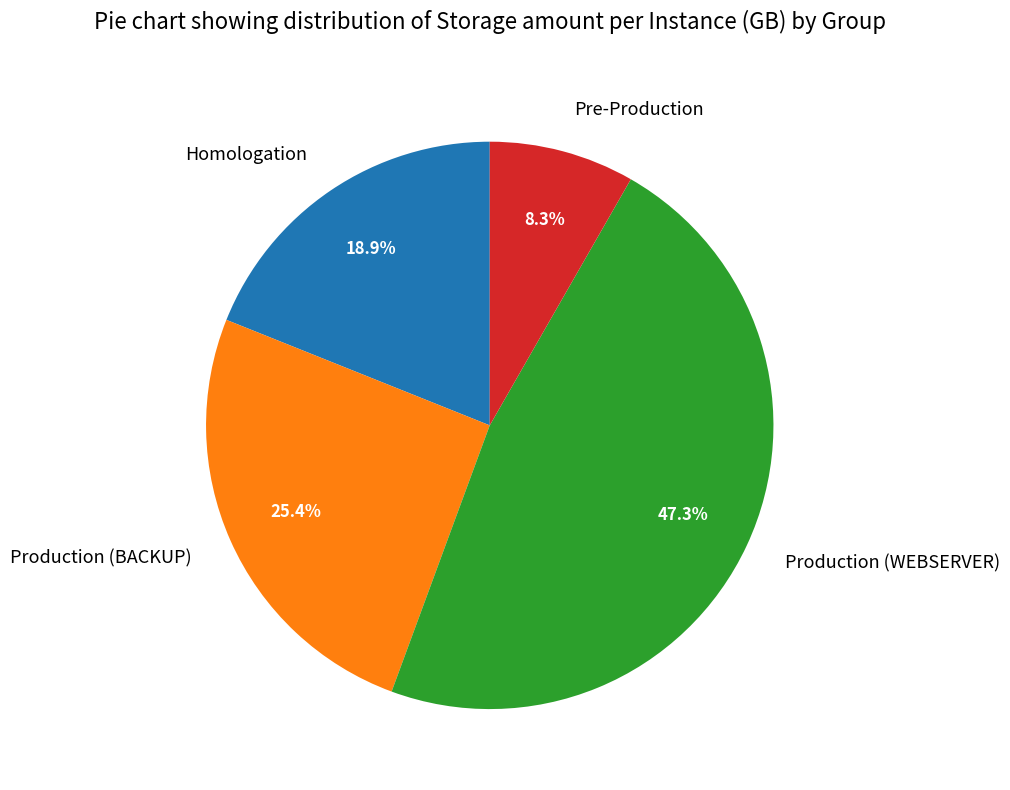

Rank the categories by value from lowest to highest.

Pre-Production, Homologation, Production (BACKUP), Production (WEBSERVER)